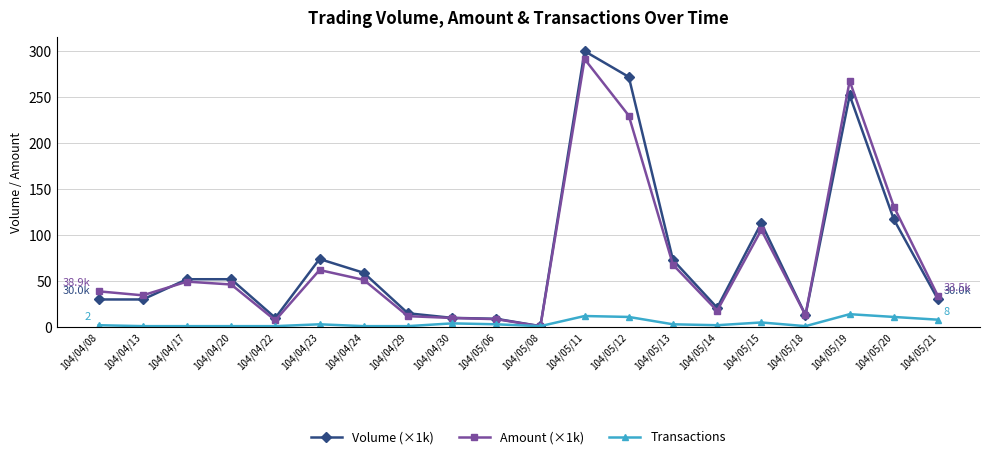

Which series changed the most between 104/04/29 and 104/05/11?

Volume (×1k)